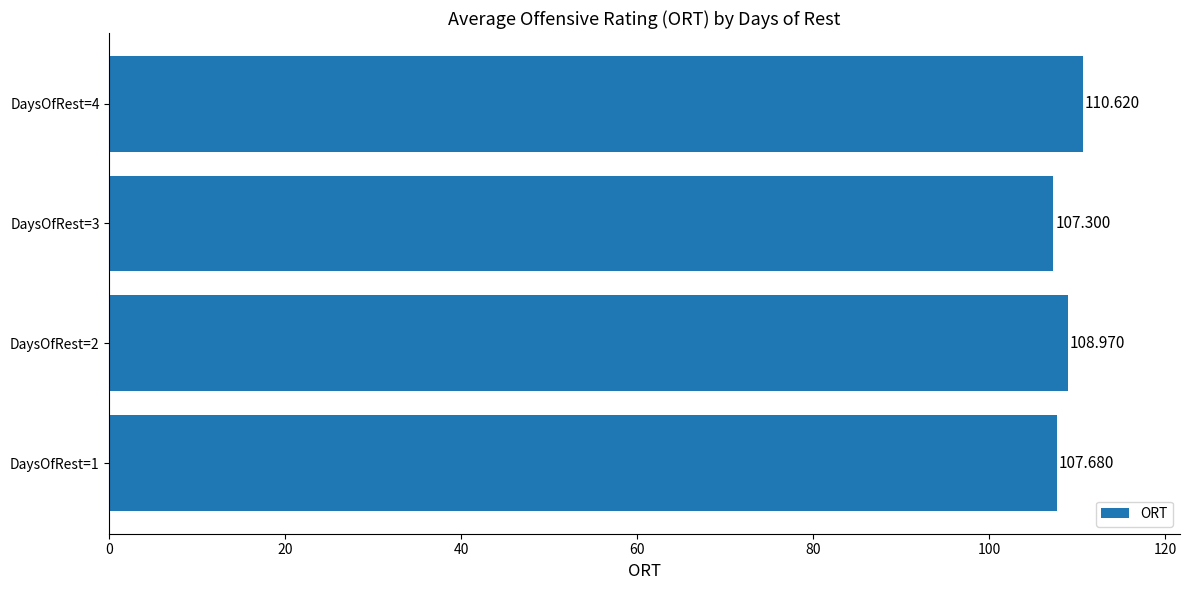

How many data points are above 108?

2